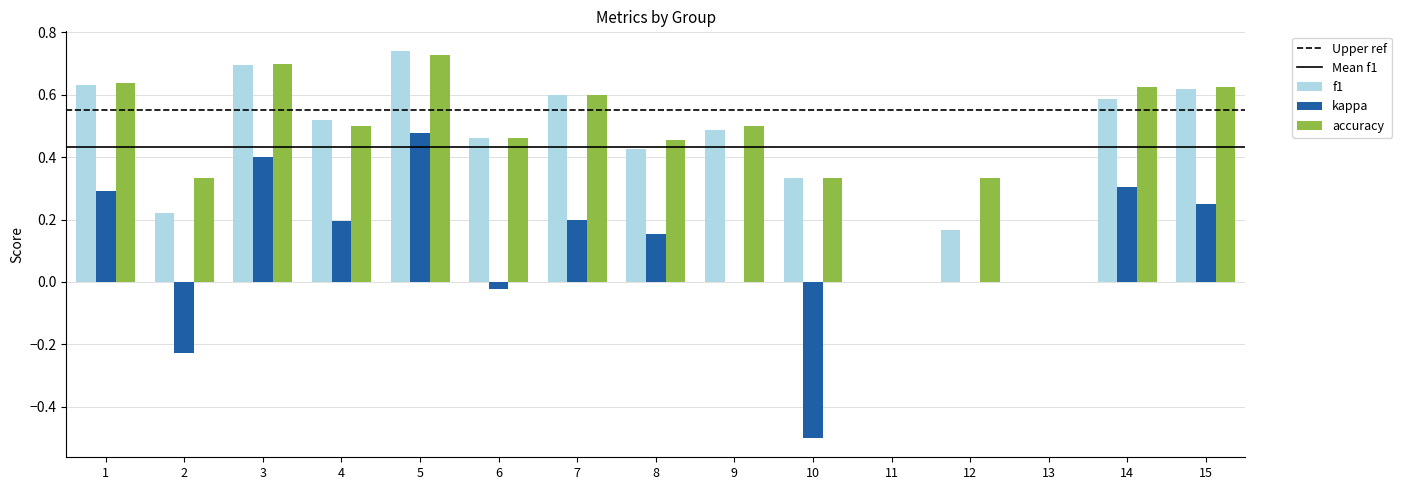

What is the sum of all kappa values?

1.5